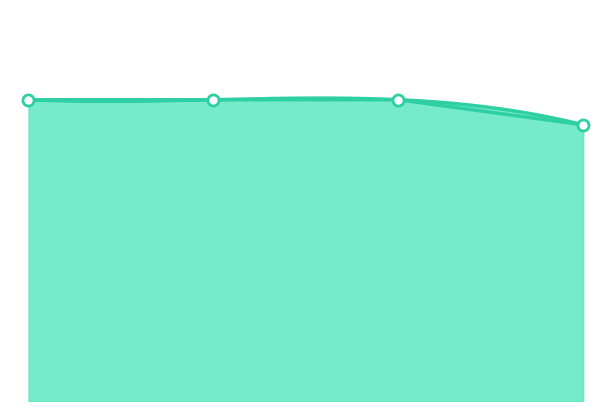

Rank the categories by value from highest to lowest.

0, 1, 2, 3